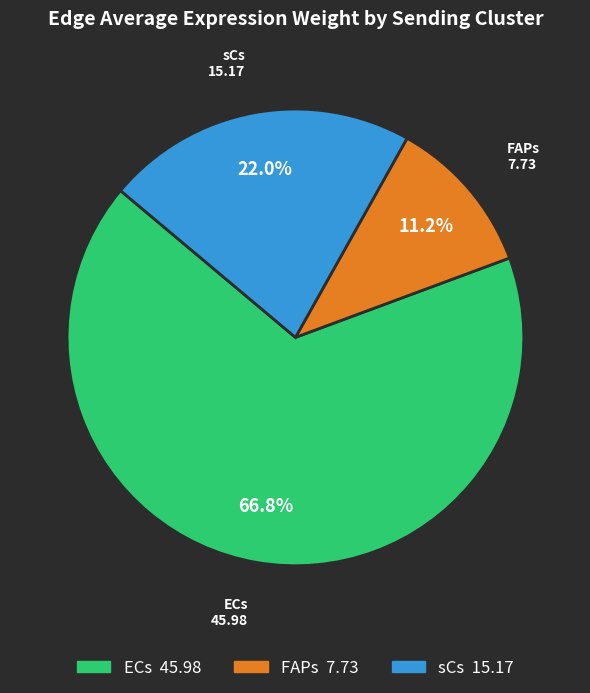

To the nearest percent, what is the difference between the largest and smallest slice percentages?

56%